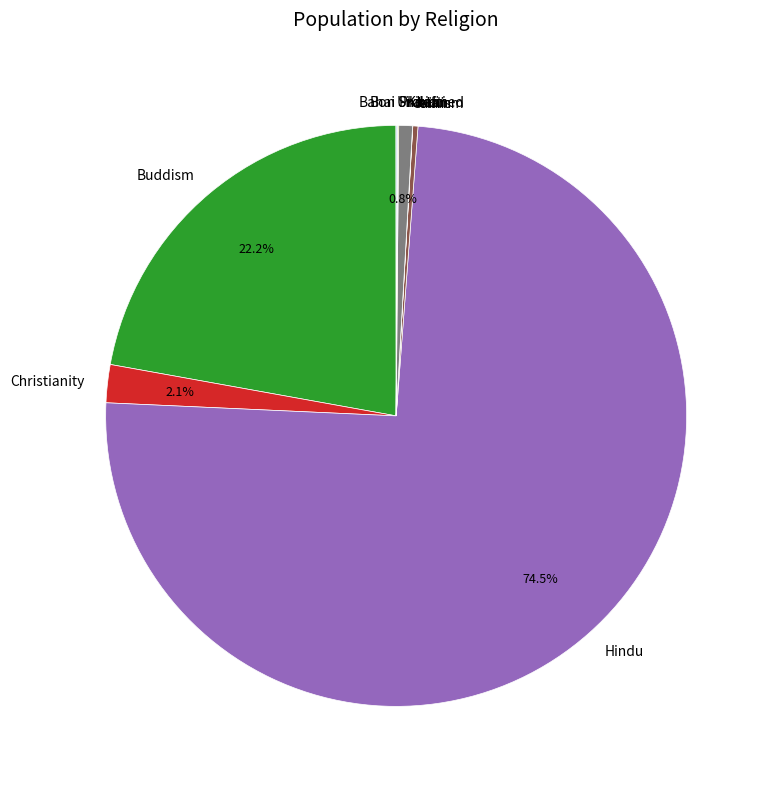

What is the largest slice in the pie chart?

Hindu